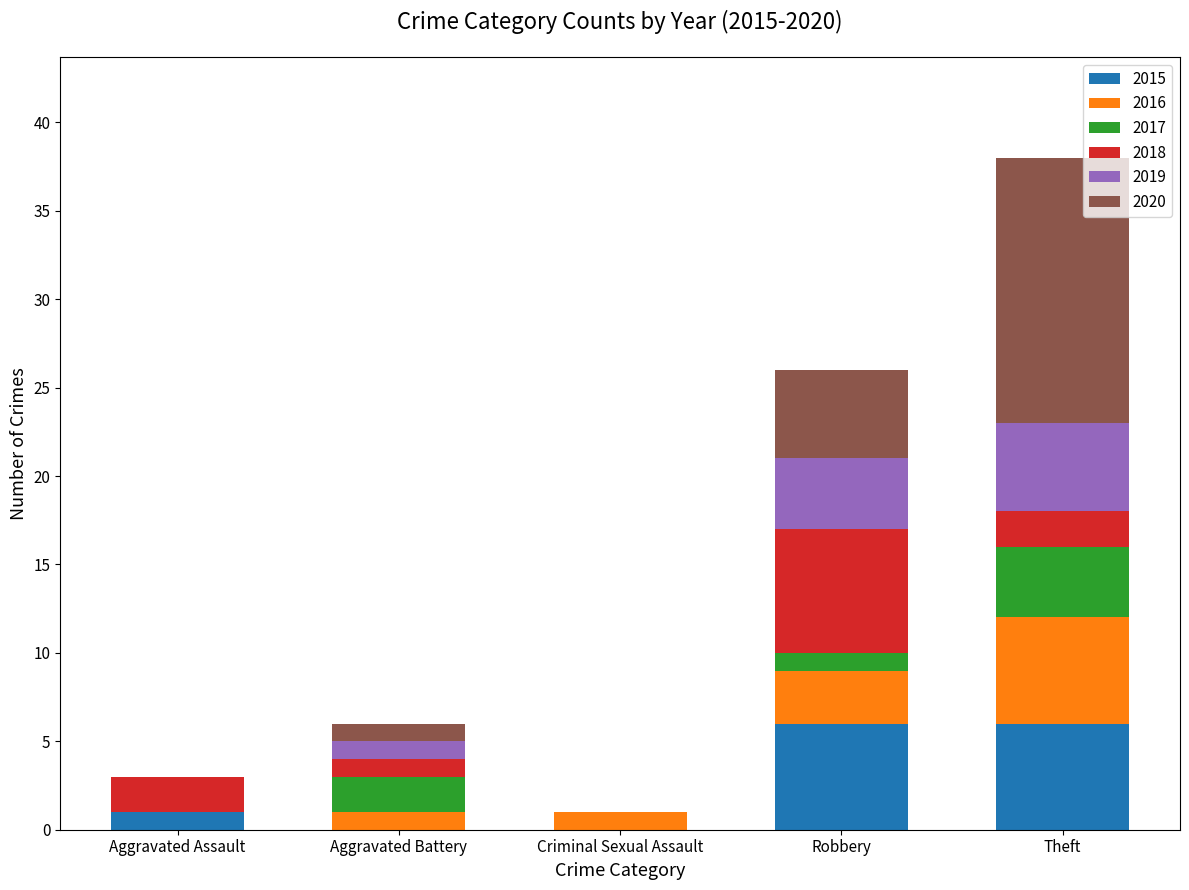

Reading left to right, list the values for the 2015 series.

Aggravated Assault=1	Aggravated Battery=0	Criminal Sexual Assault=0	Robbery=6	Theft=6